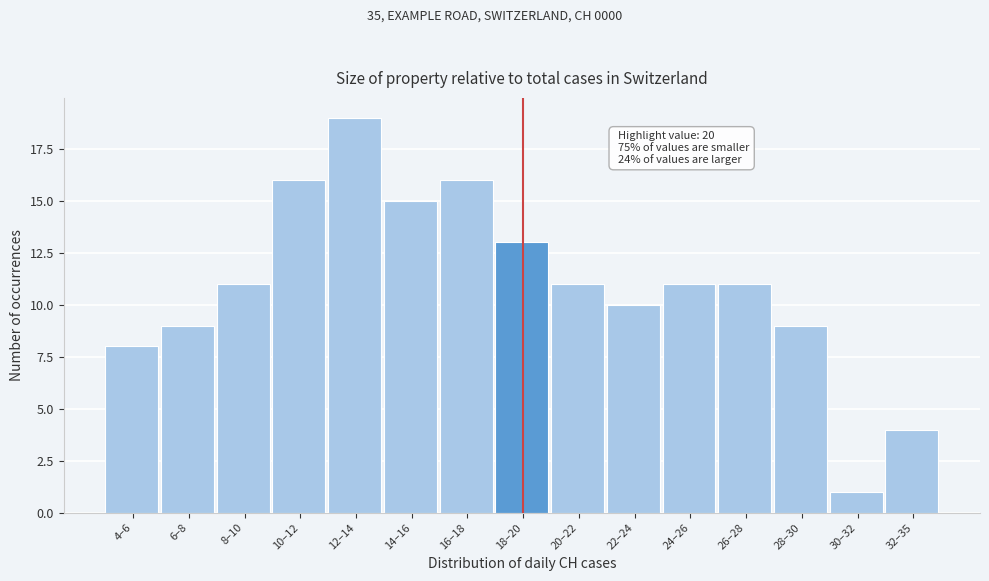

Reading left to right, what are all the values shown in this chart?

8	9	11	16	19	15	16	13	11	10	11	11	9	1	4